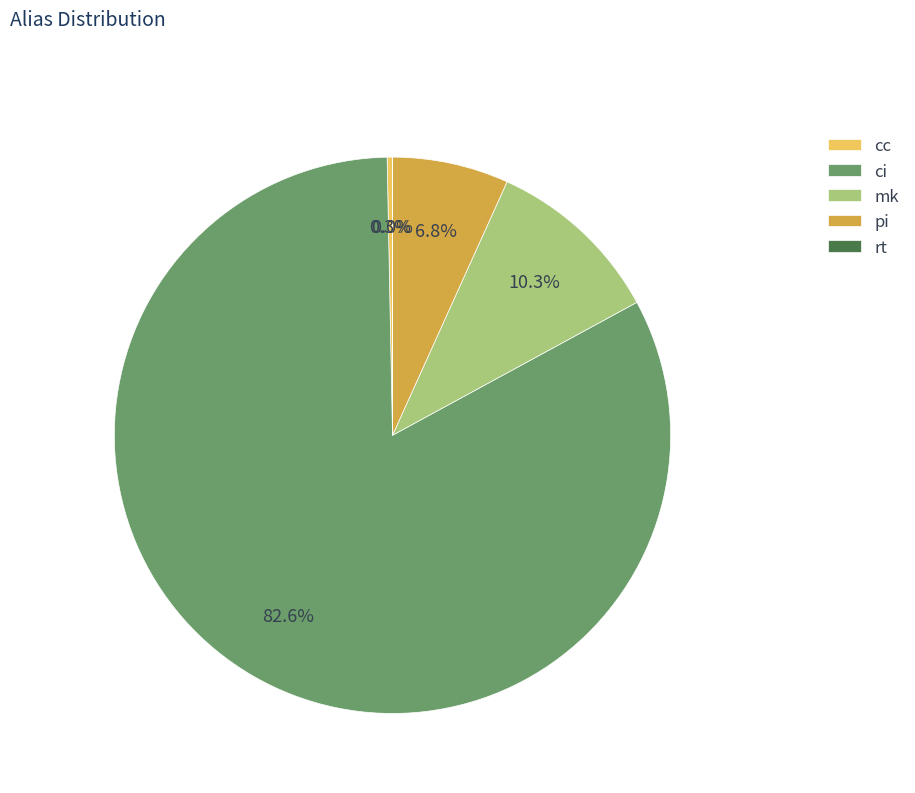

What is the total percentage of mk and pi?

17.1%